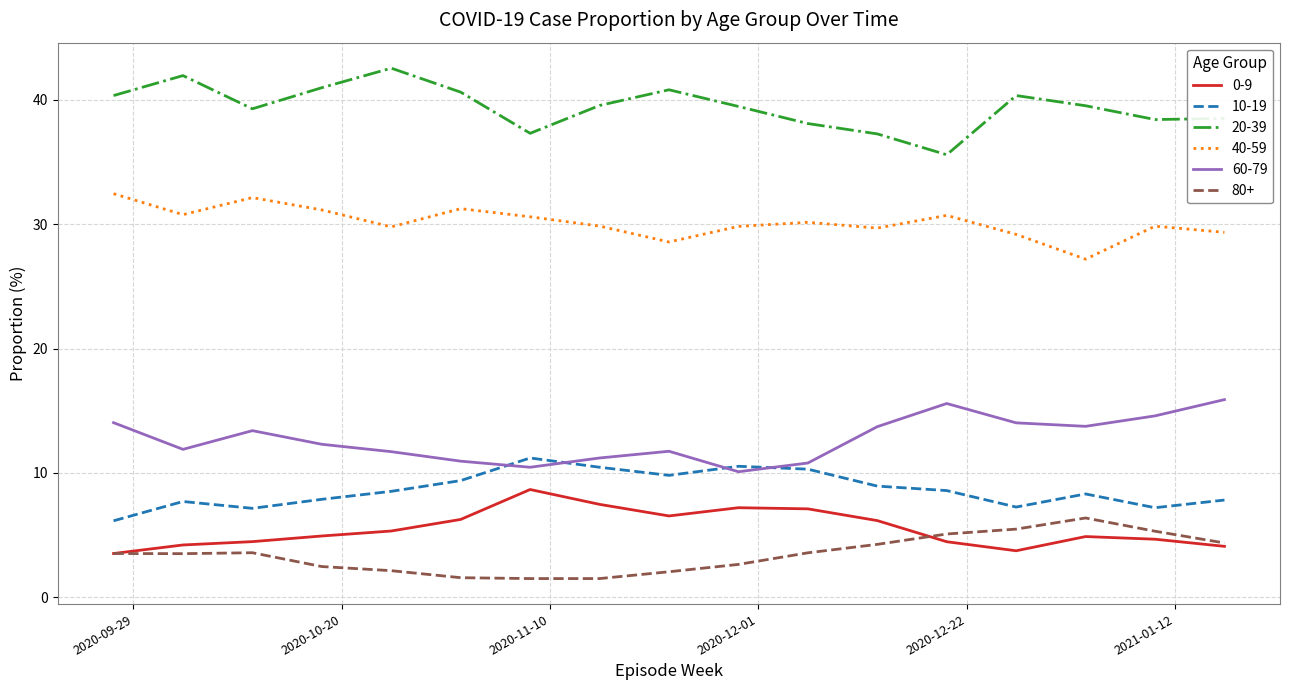

True or false: 20-39 has more than 0 interior local peaks.

True